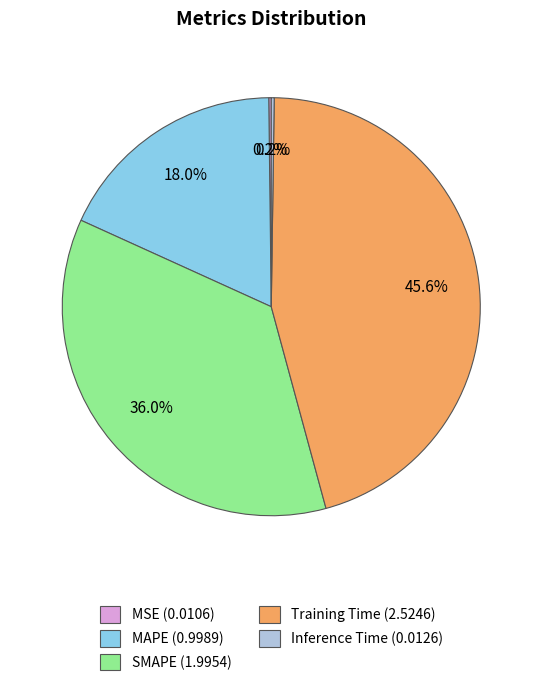

Is there any slice that represents more than half of the pie?

No